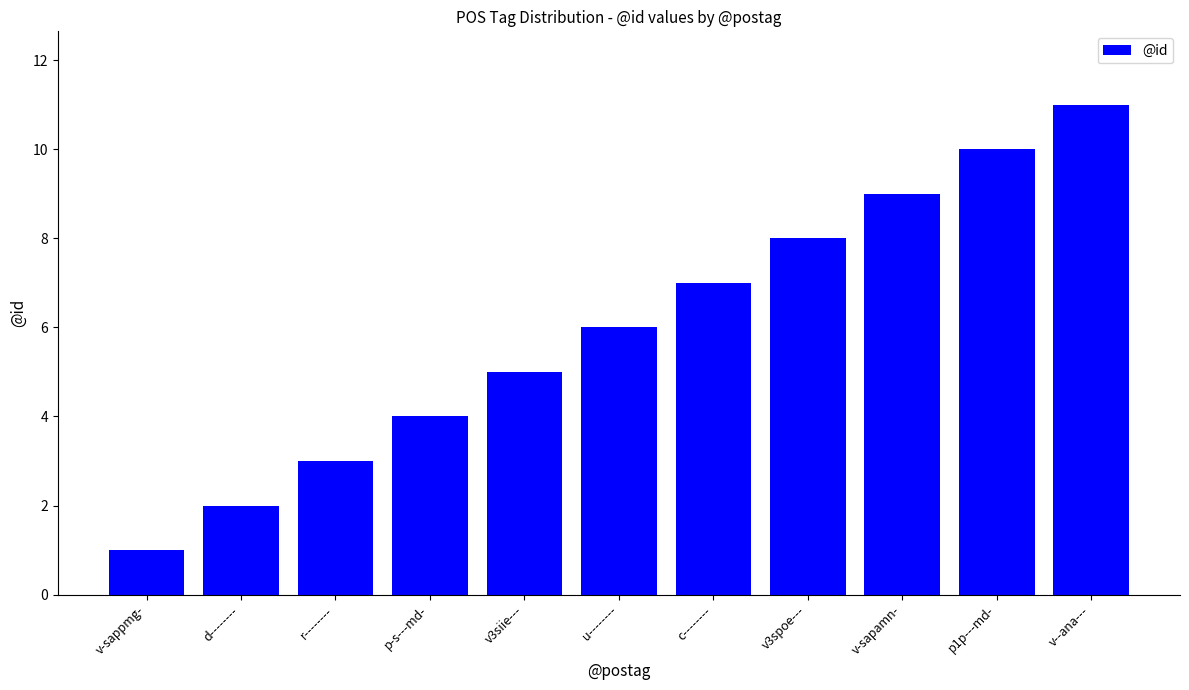

Rank the categories by value from highest to lowest.

v--ana---, p1p---md-, v-sapamn-, v3spoe---, c--------, u--------, v3siie---, p-s---md-, r--------, d--------, v-sappmg-